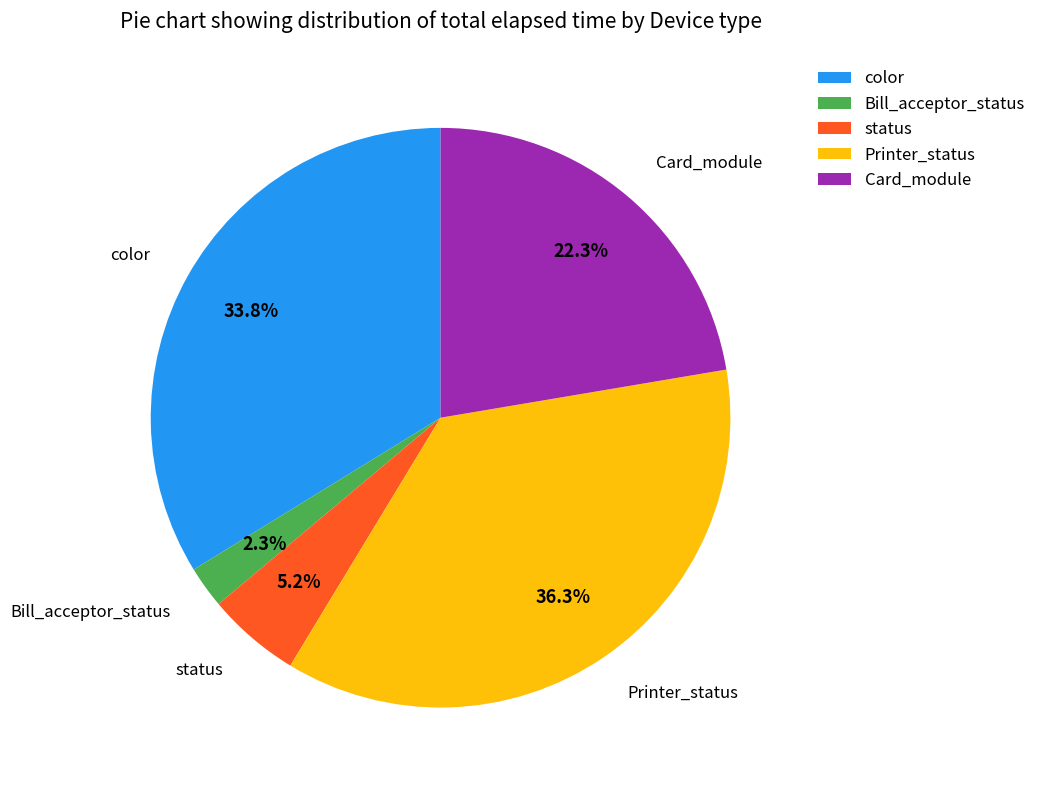

Does Printer_status account for over 50% of the chart?

No